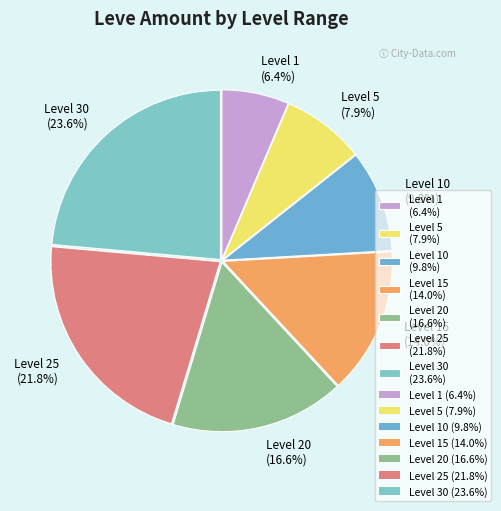

Which has a higher value, Level 25 (21.8%) or Level 10 (9.8%)?

Level 25 (21.8%)